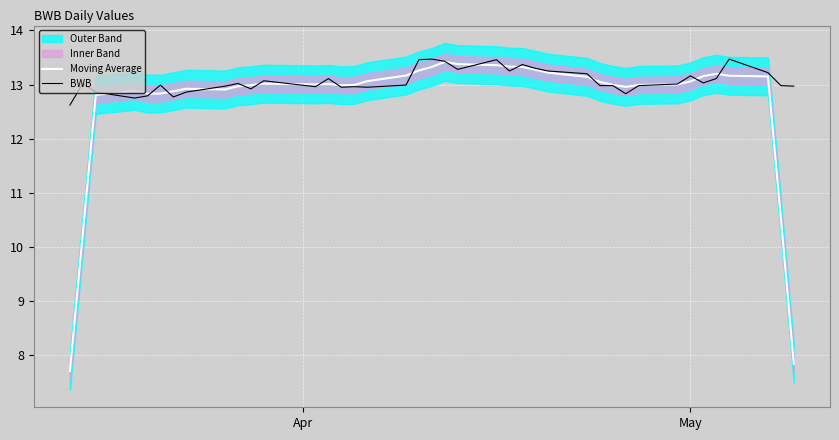

At how many categories does at least one series exceed 9?

40